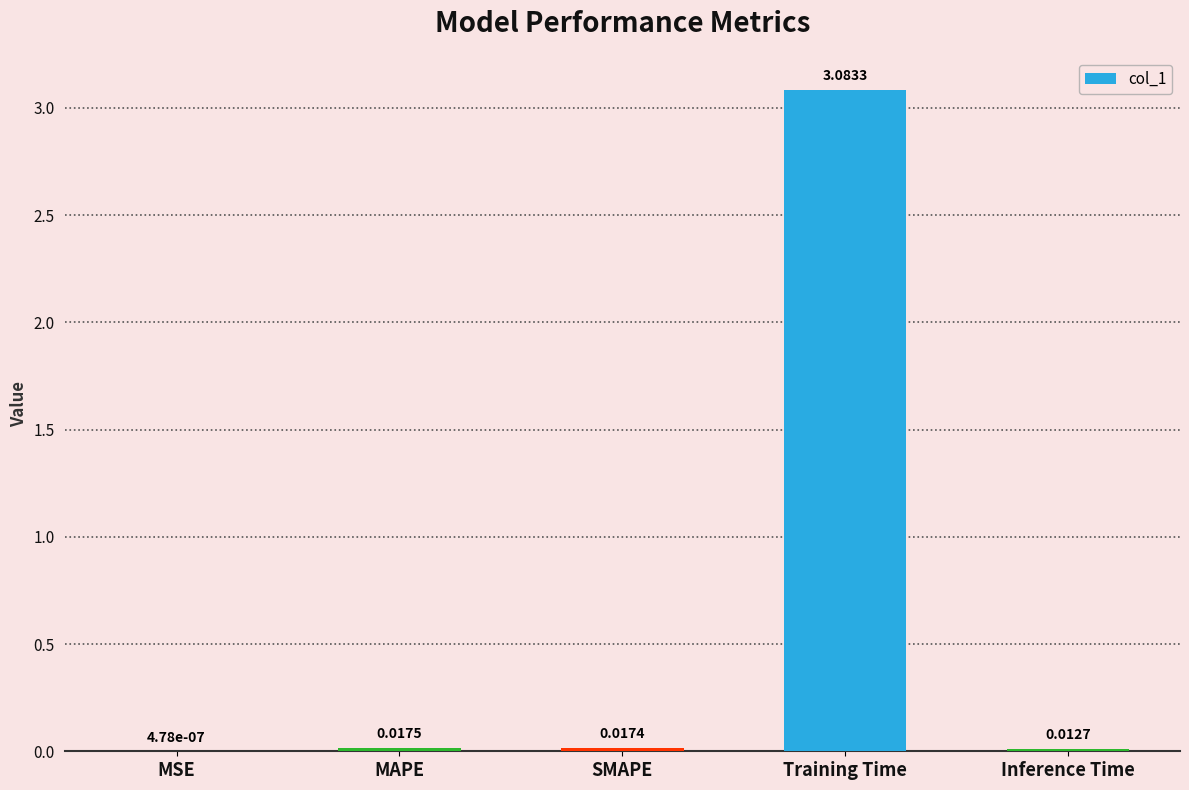

The chart shows a value of 2.0 at Training Time. True or false?

False